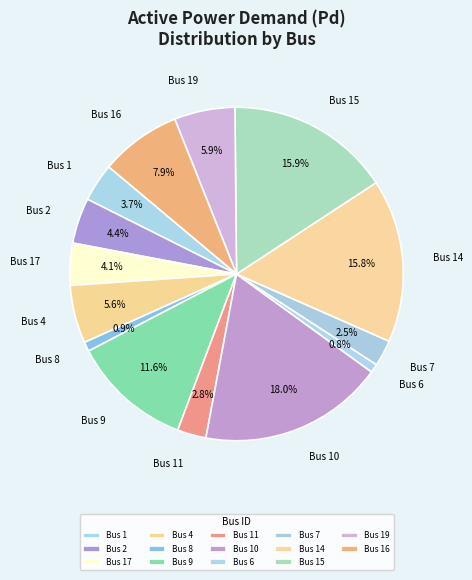

Which slice is the largest?

Bus 10